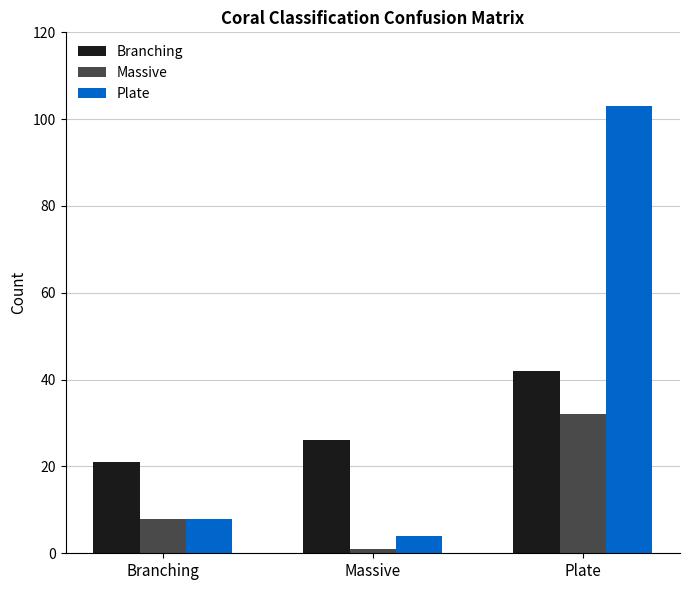

What is the minimum value shown in the chart?

1